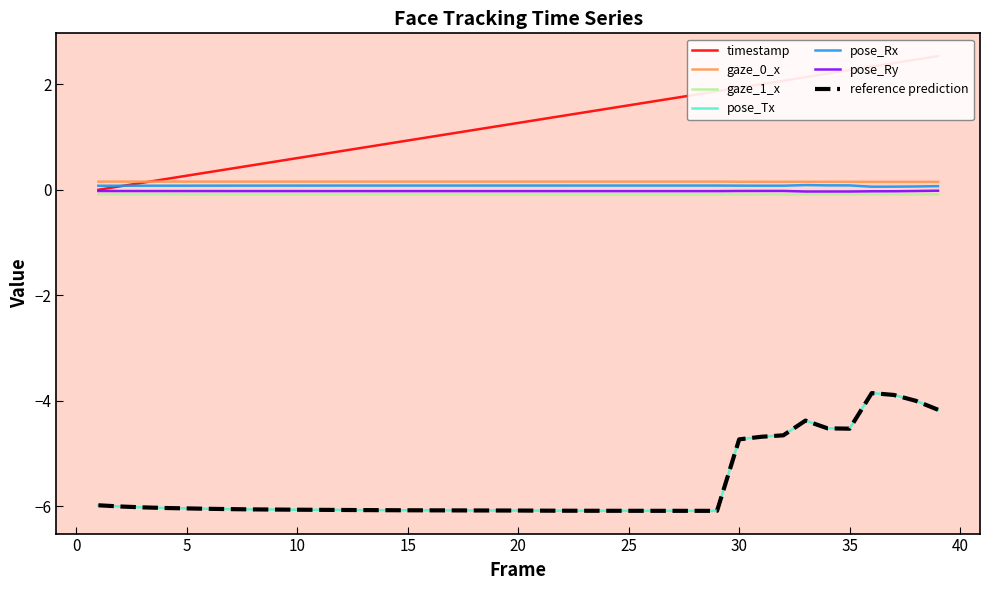

True or false: gaze_1_x and gaze_0_x cross at least once.

False